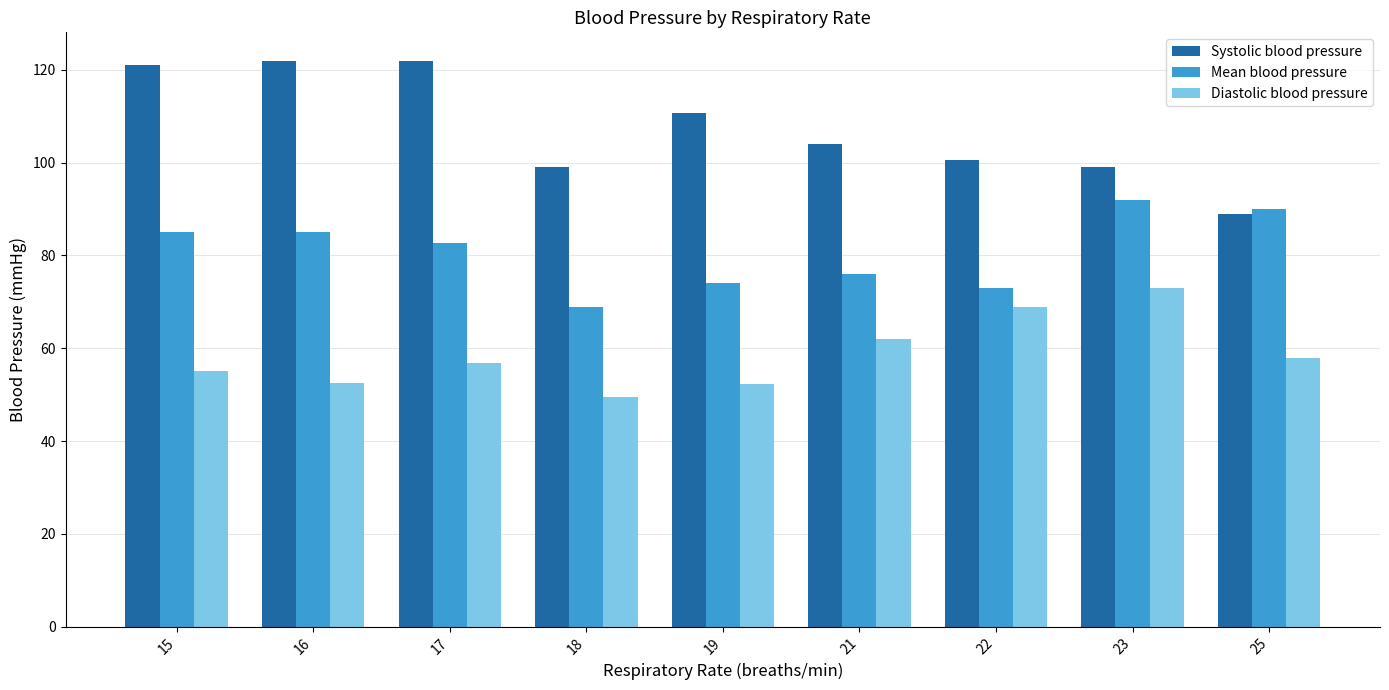

What is the total value across all series at 21?

242.0